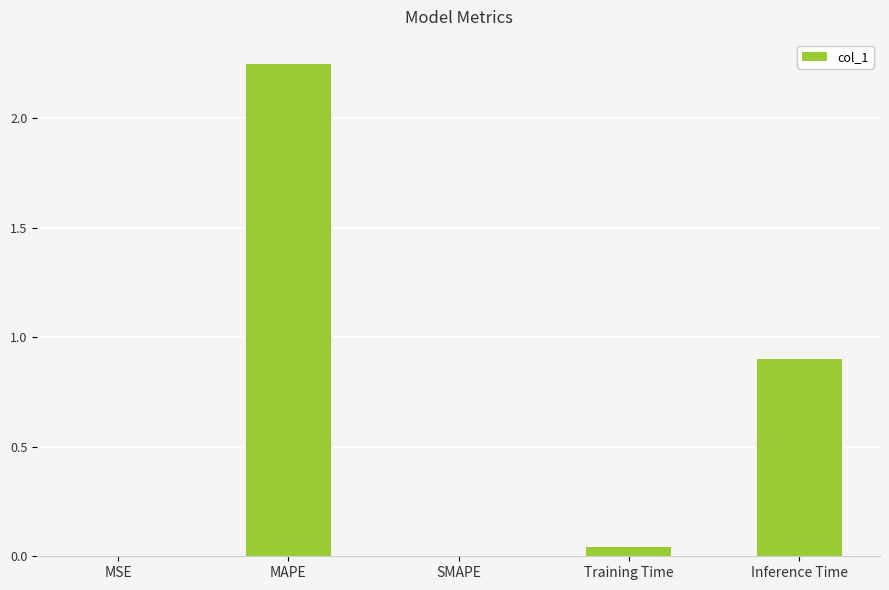

True or false: the data shows 3.9 at MAPE.

False